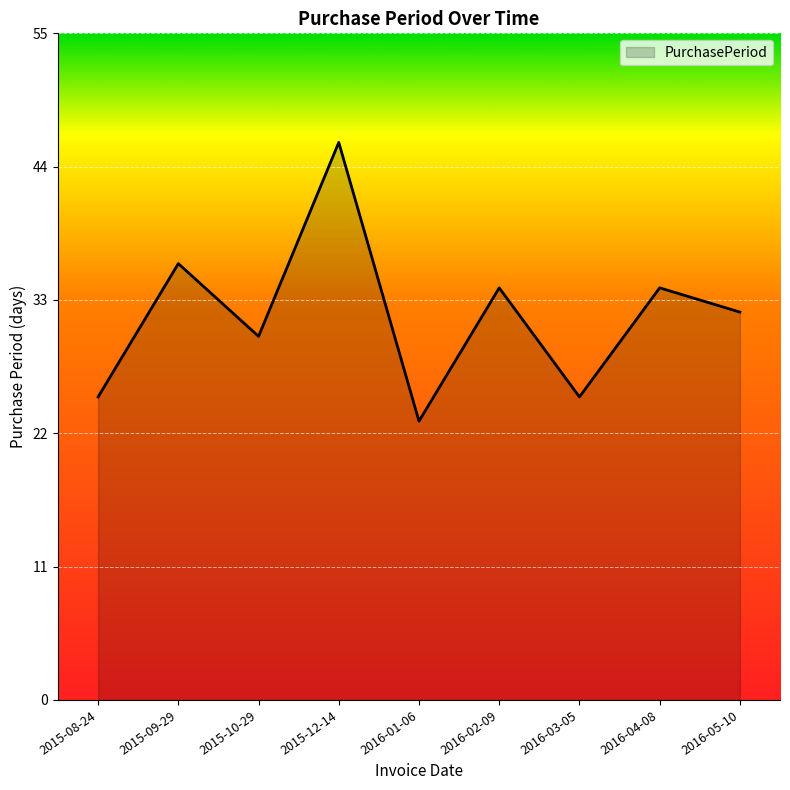

At which category does the chart reach its minimum across all series?

2016-01-06